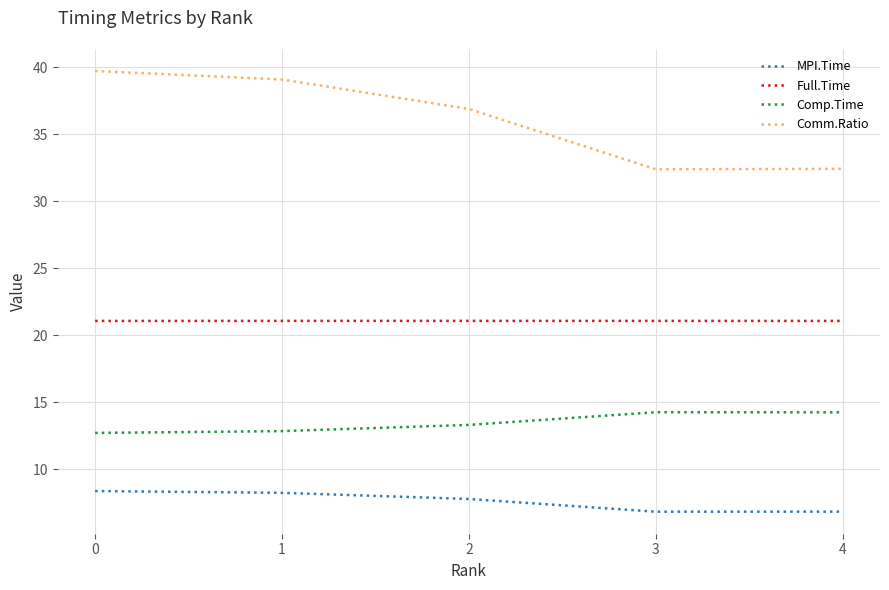

List the series in order of their overall mean, highest first.

Comm.Ratio, Full.Time, Comp.Time, MPI.Time